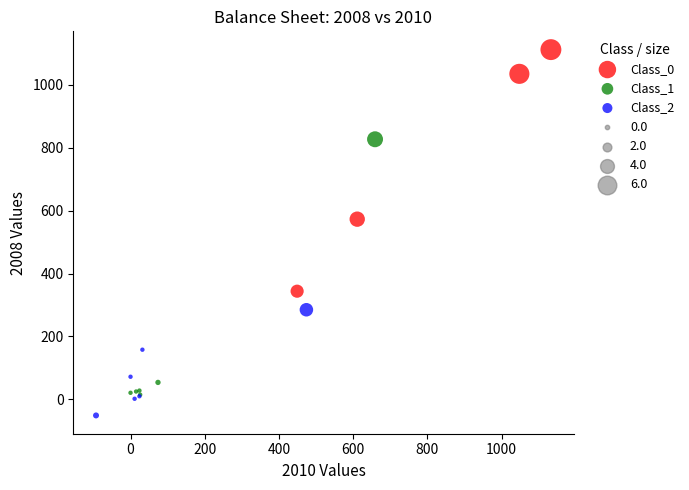

Which series has the largest Y range (max minus min)?

Class_1